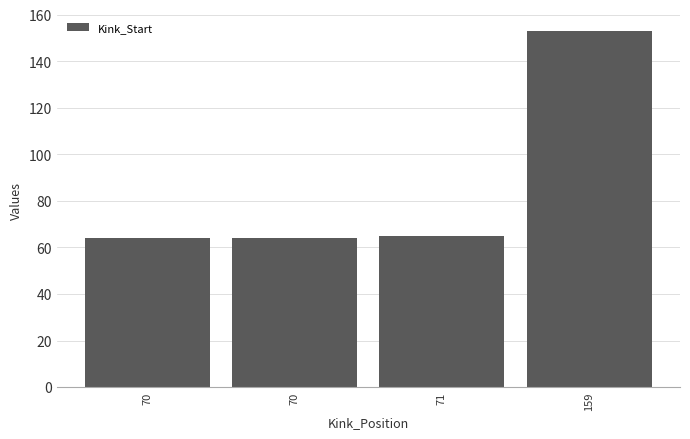

What is the maximum value shown in the chart?

153